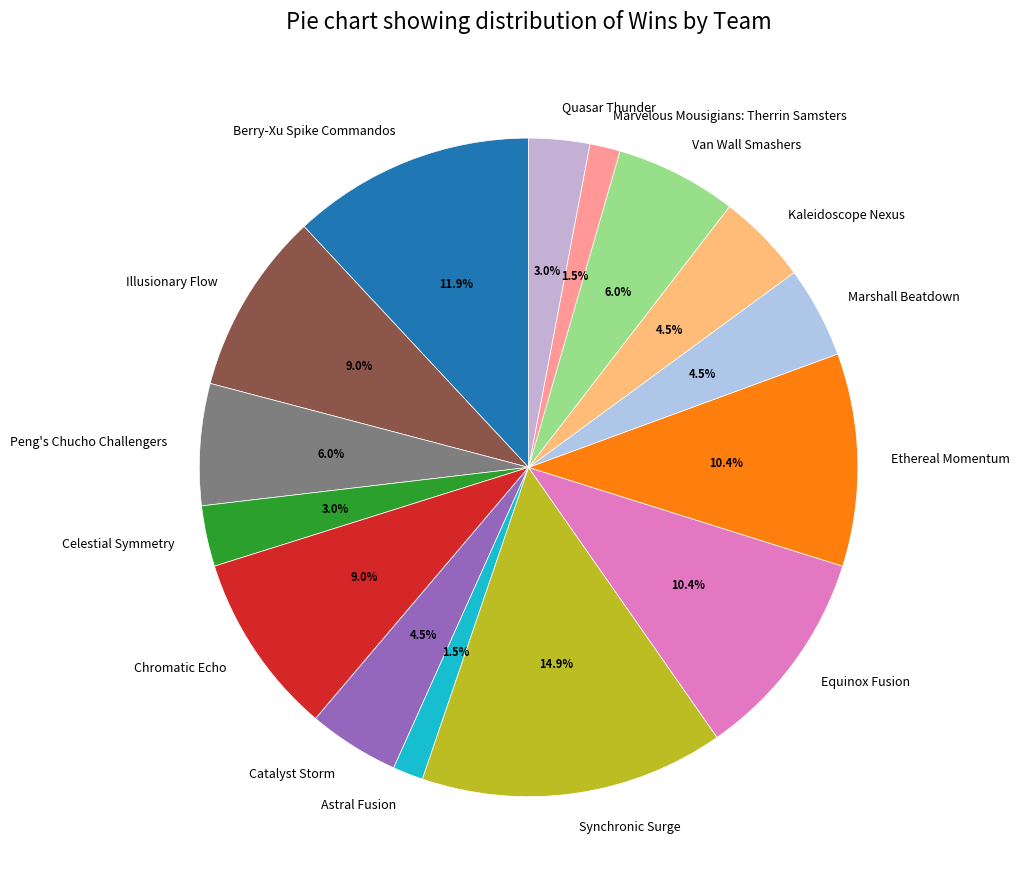

Combined, do Catalyst Storm and Illusionary Flow account for over 50%?

No